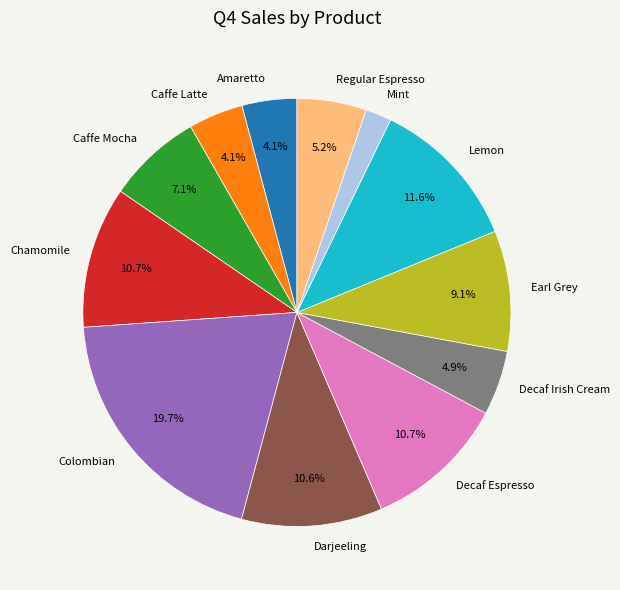

How many slices are in this pie chart?

12